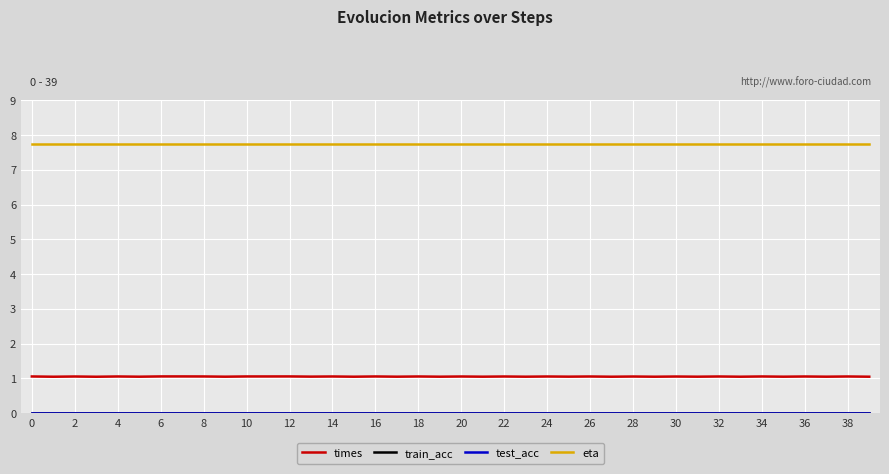

True or false: test_acc and times intersect in this chart.

False